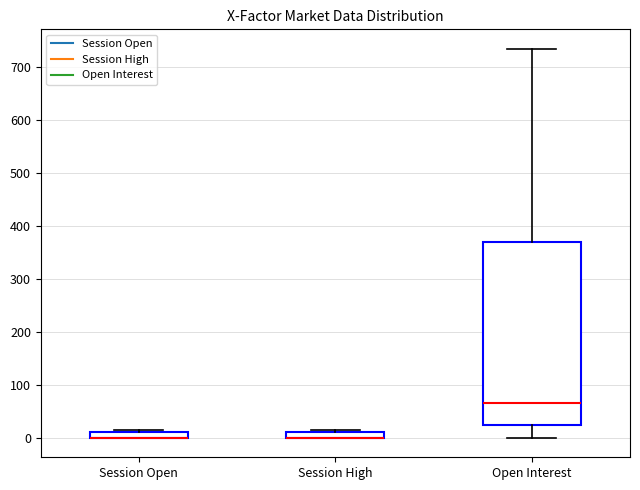

Where is the upper edge of the box for Session High on the y-axis? The values are not printed on the chart, so give them approximately, as read against the axis.

10